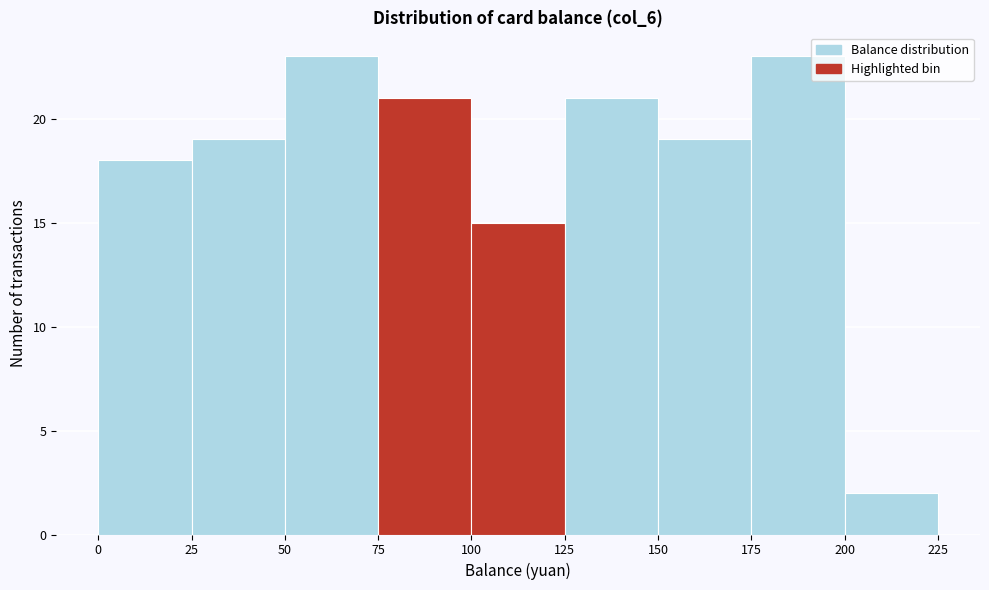

Reading left to right, list every bar in this chart as the range it spans on the x-axis followed by its height. The values are not printed on the chart, so give them approximately, as read against the axis.

0 to 25: 18
25 to 50: 19
50 to 75: 23
75 to 100: 21
100 to 125: 15
125 to 150: 21
150 to 175: 19
175 to 200: 23
200 to 225: 2